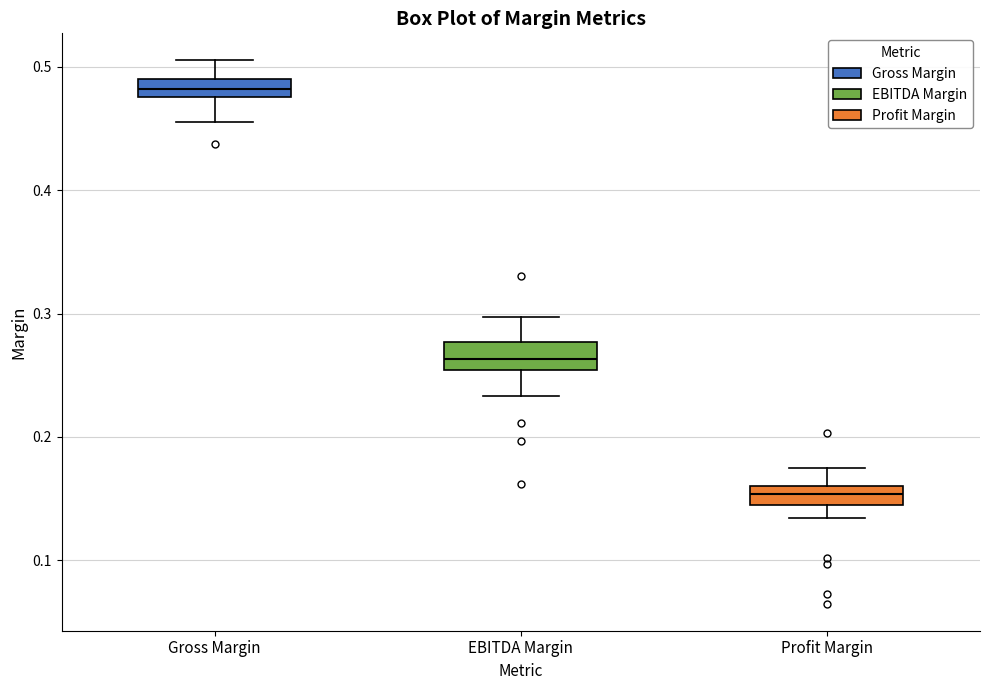

Where does the lower whisker of the box for EBITDA Margin end on the y-axis? The values are not printed on the chart, so give them approximately, as read against the axis.

0.23